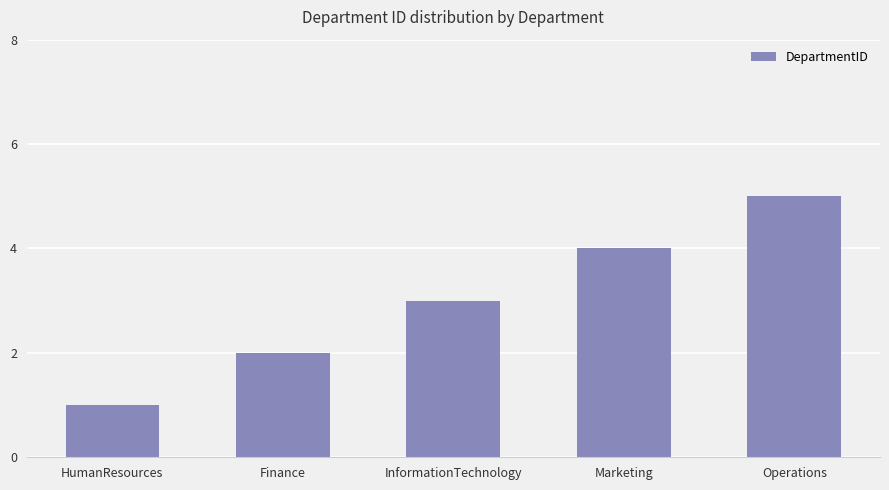

What is the label of the 4th bar from the left?

Marketing